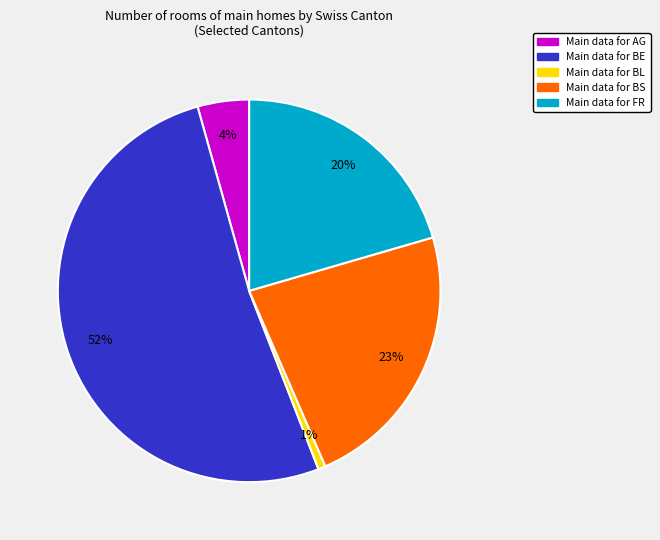

Is there a majority slice in this chart?

Yes